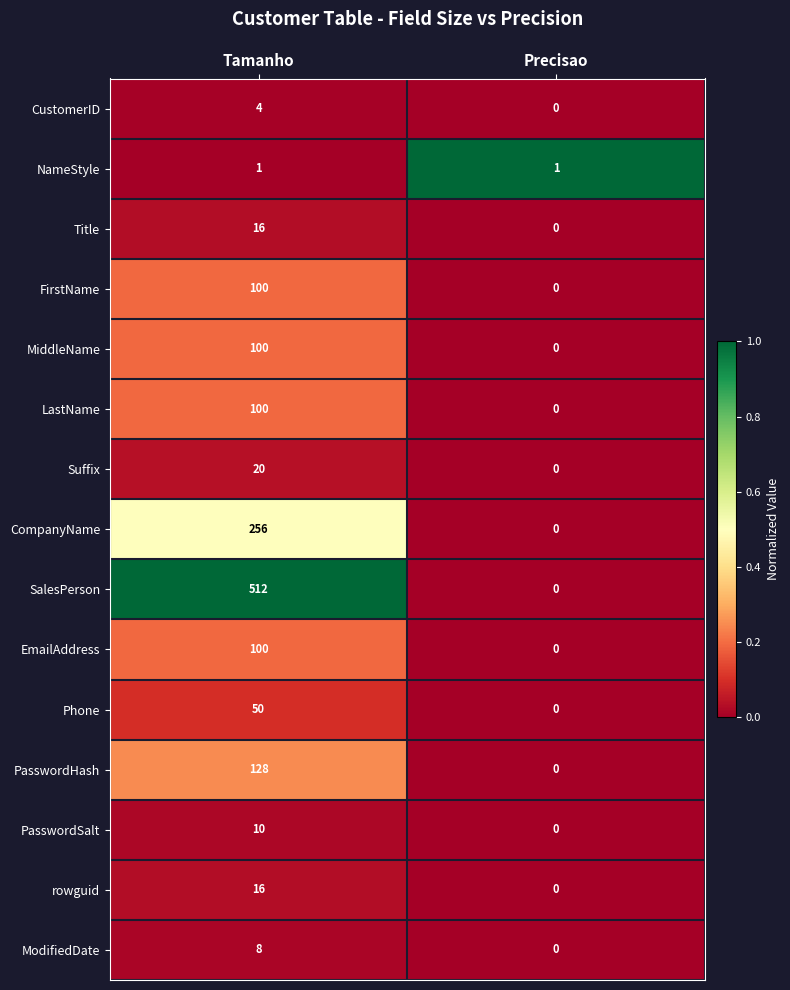

Between Tamanho and Precisao, which series saw the biggest shift?

SalesPerson